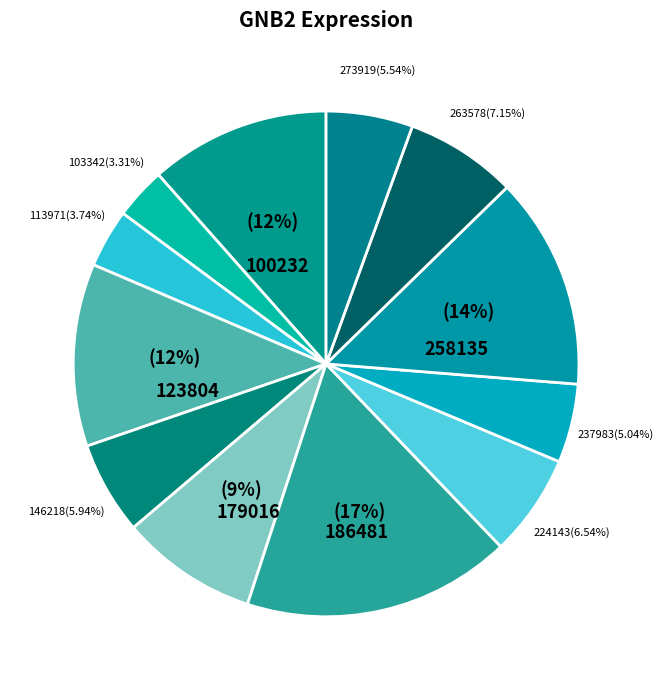

What is the largest slice in the pie chart?

186481